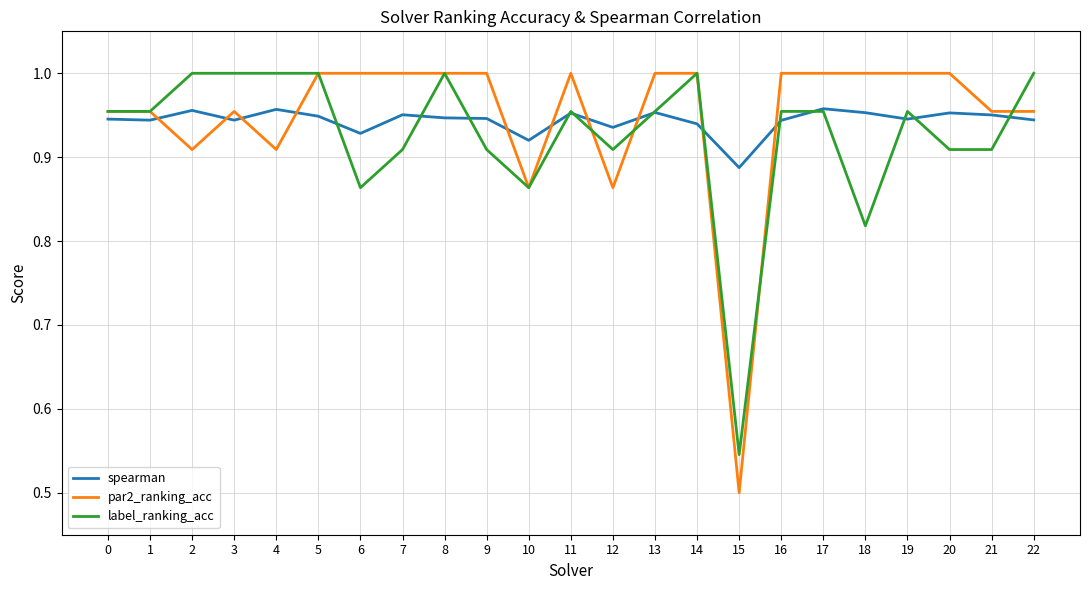

At which label does par2_ranking_acc reach its minimum?

15